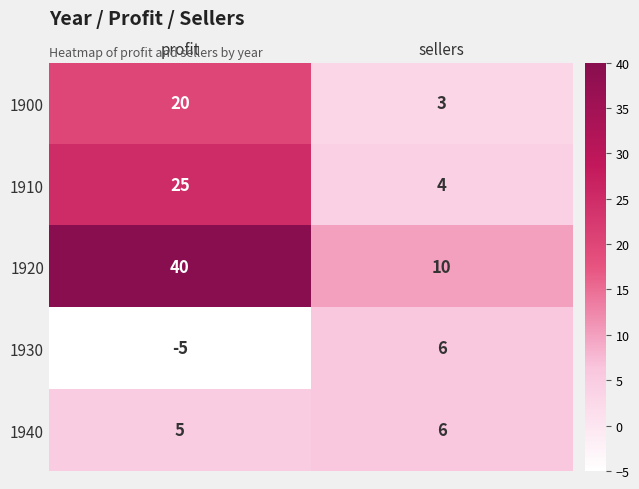

Which series has the largest range (max minus min)?

1920